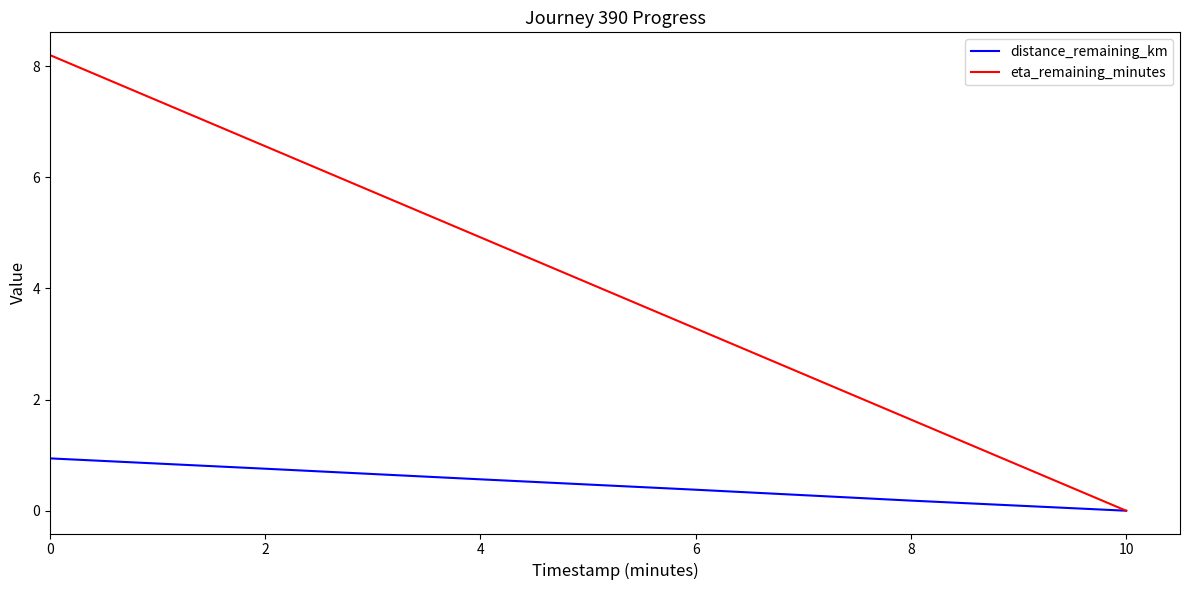

Rank the categories by eta_remaining_minutes value from lowest to highest.

10, 8, 6, 4, 2, 0